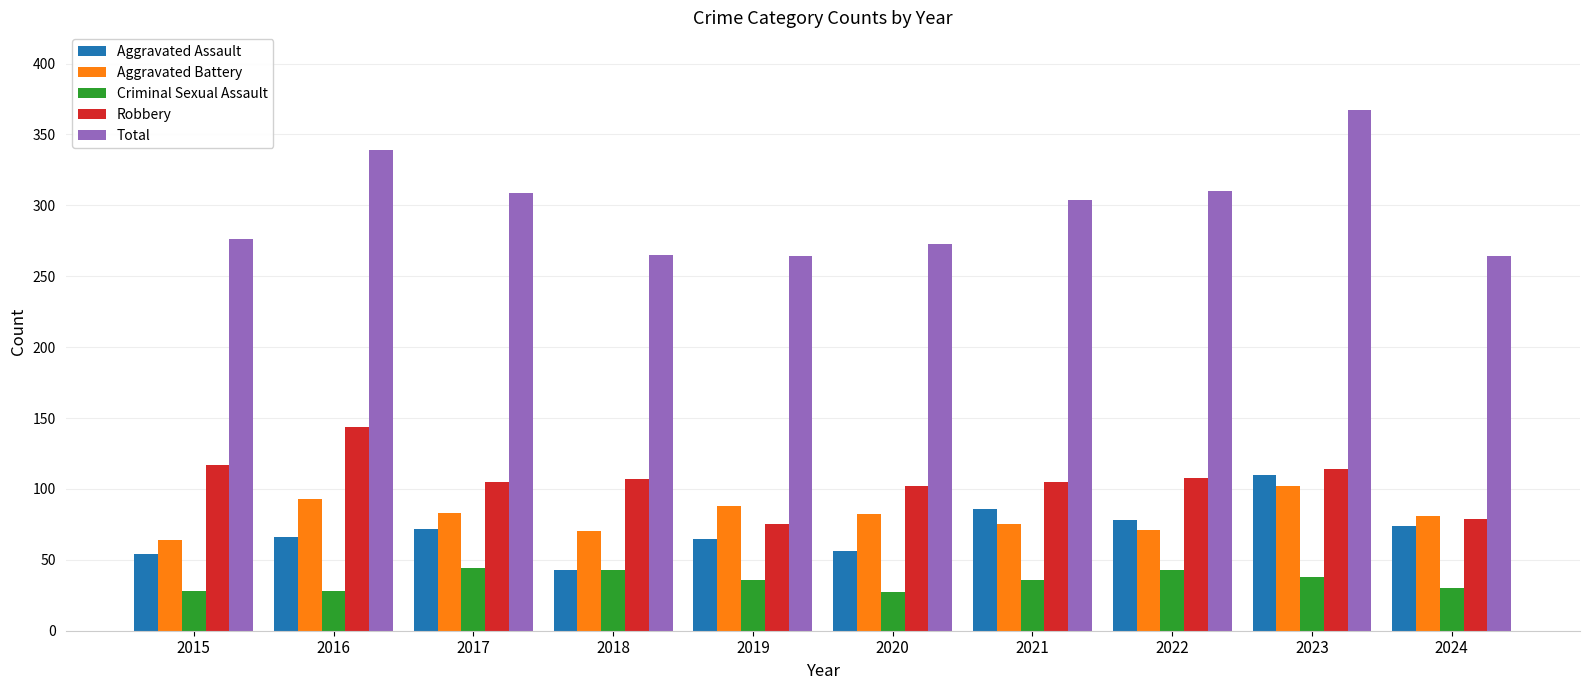

Is the value of Total at 2023 greater than the value of Aggravated Assault at 2015?

Yes